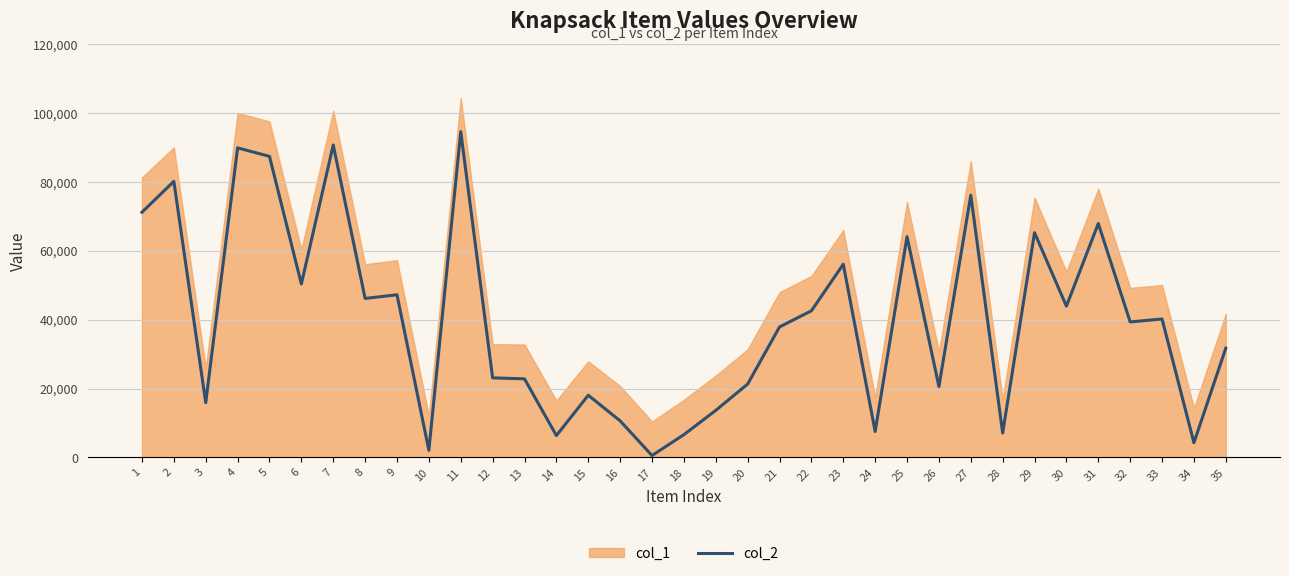

What is the average value?

40102